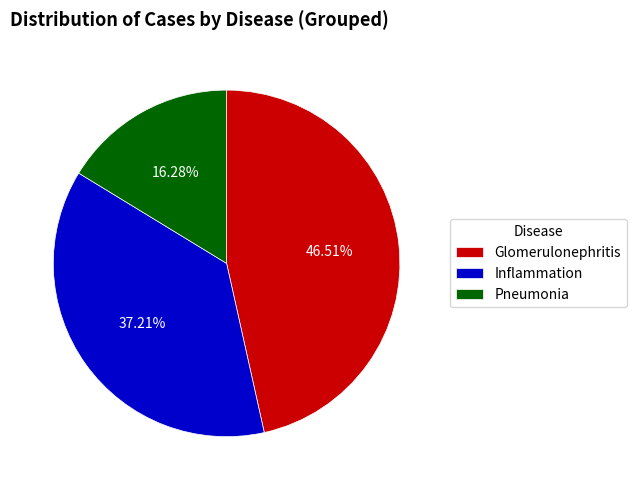

Which slice is the largest?

Glomerulonephritis